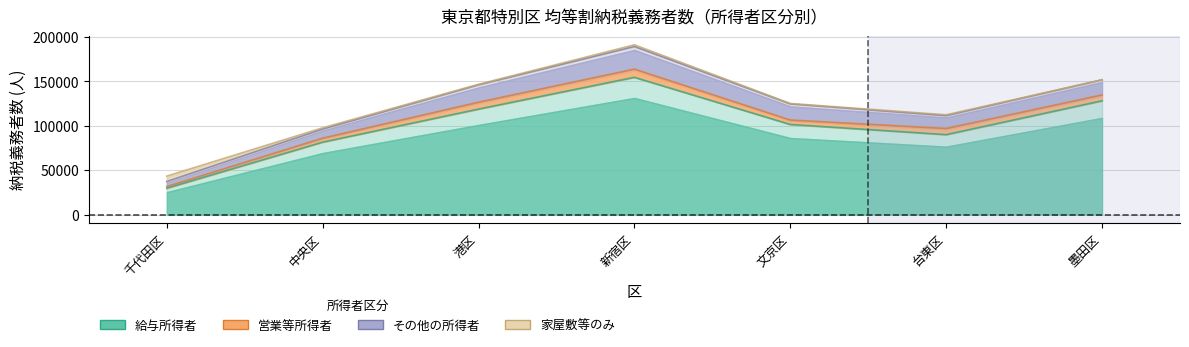

Is it true that 営業等所得者 equals 5032 at 文京区?

True